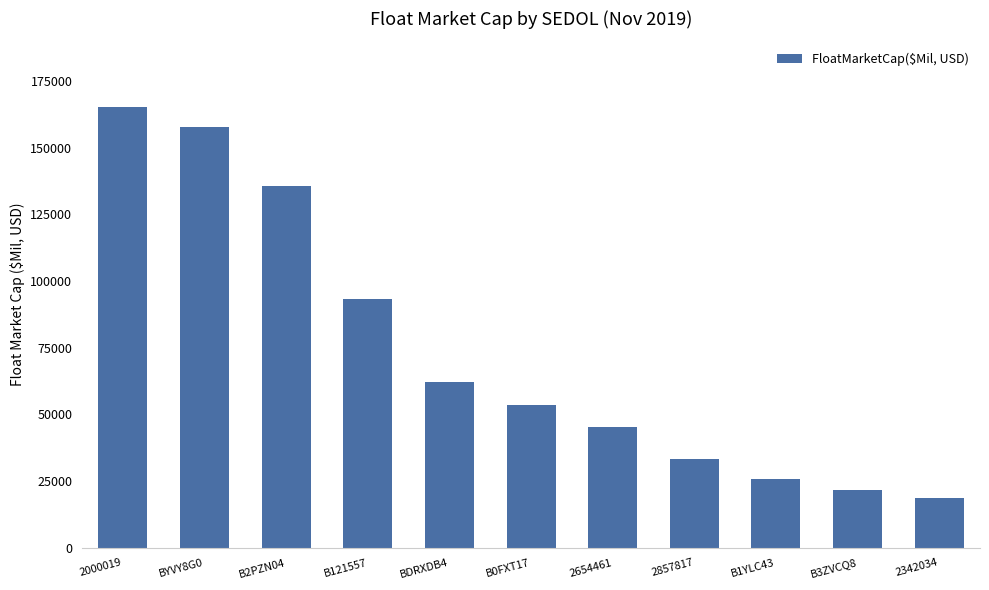

At which category does the chart reach its peak across all series?

2000019